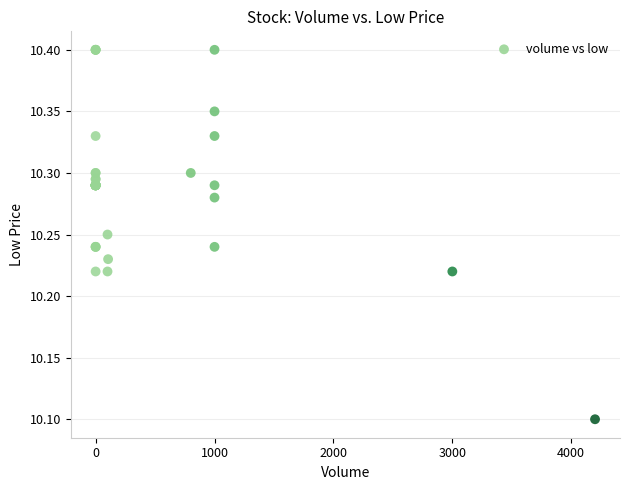

What Y value in the scatter plot is closest to 10?

10.1